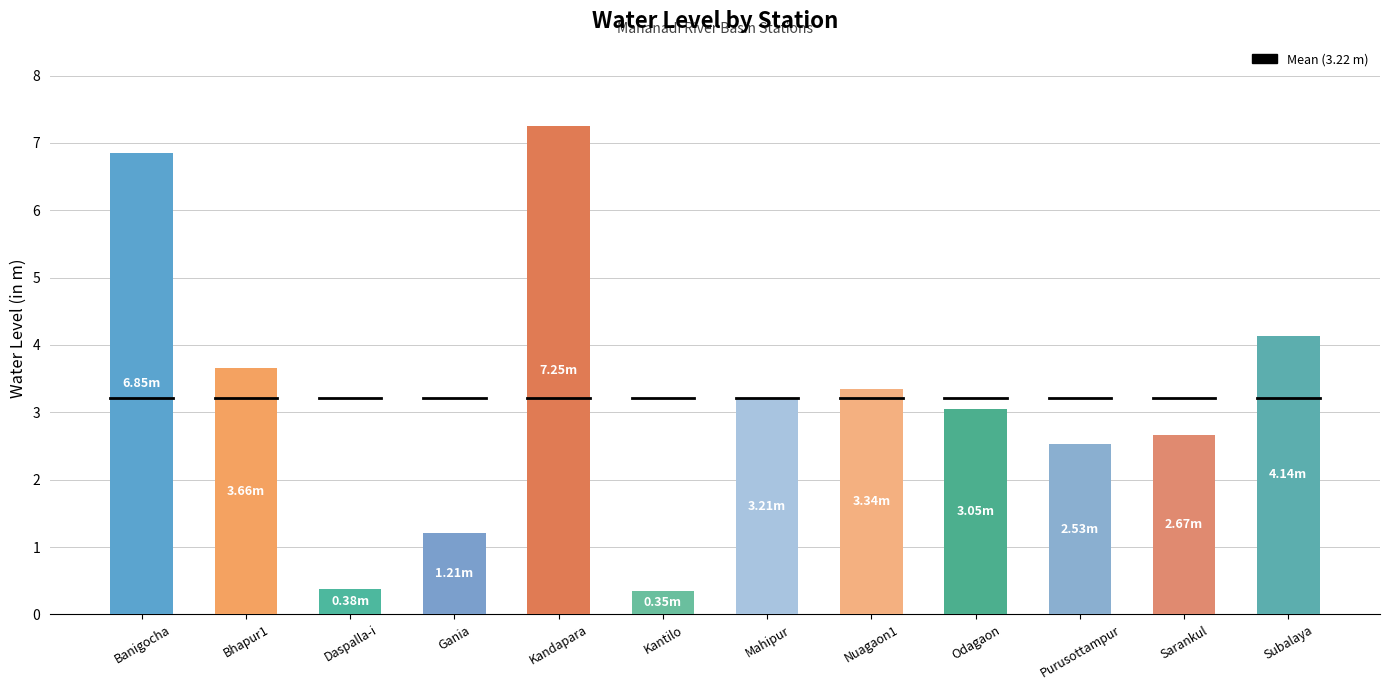

Which label corresponds to the largest value in the chart?

Kandapara